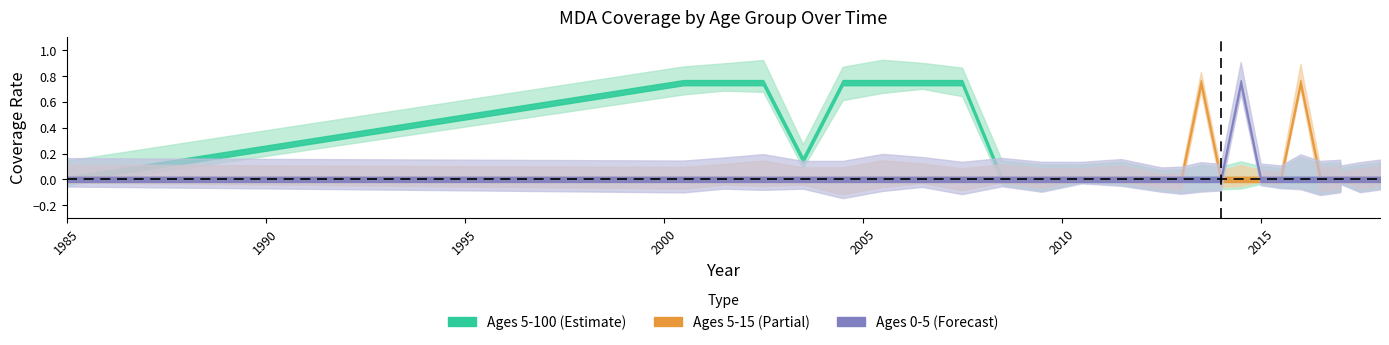

List the series in order of their peak value, highest first.

age_5_100, age_5_15, age_0_5